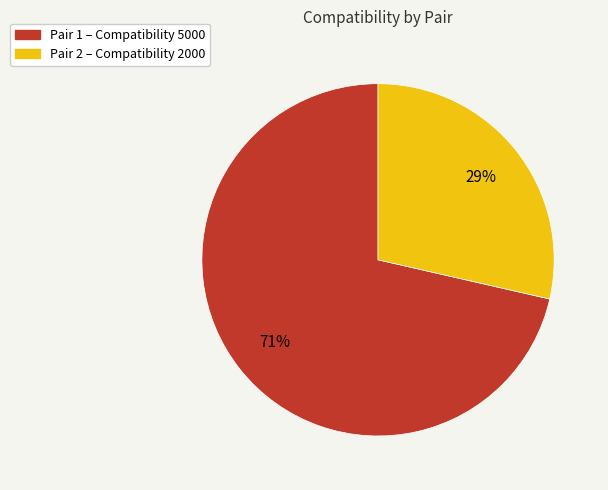

Does Pair 1 – Compatibility 5000 account for over 50% of the chart?

Yes